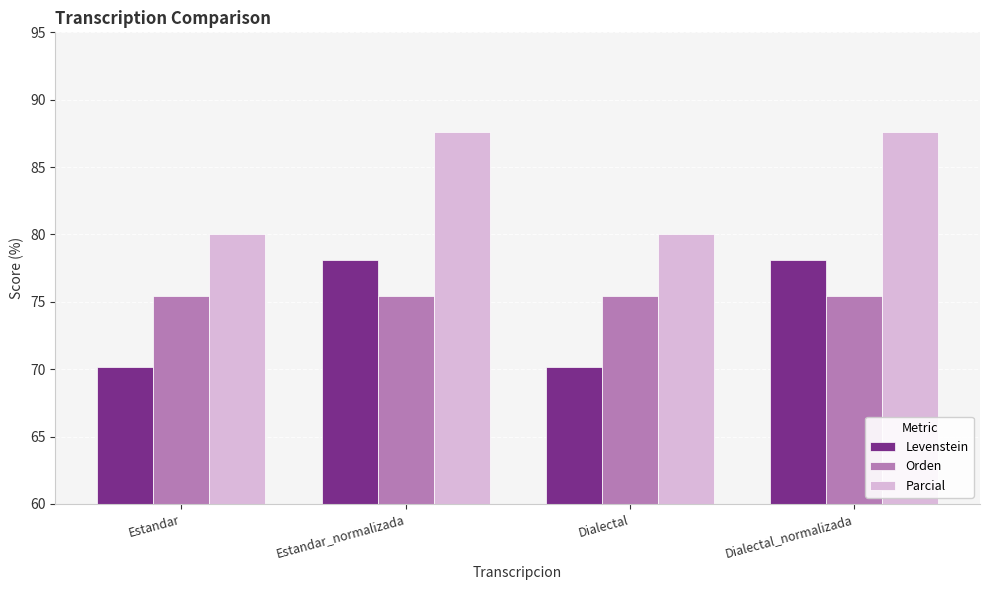

Between Dialectal and Dialectal_normalizada, which series saw the biggest shift?

Levenstein